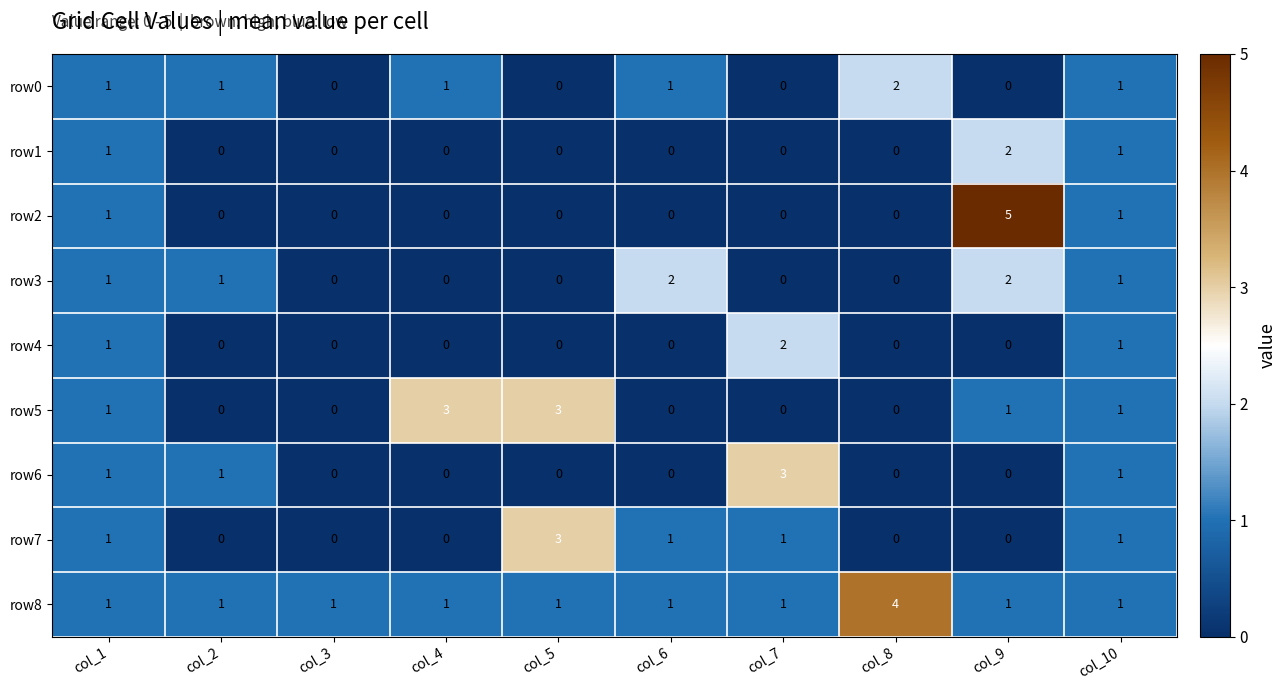

What is the total value across all series at col_2?

4